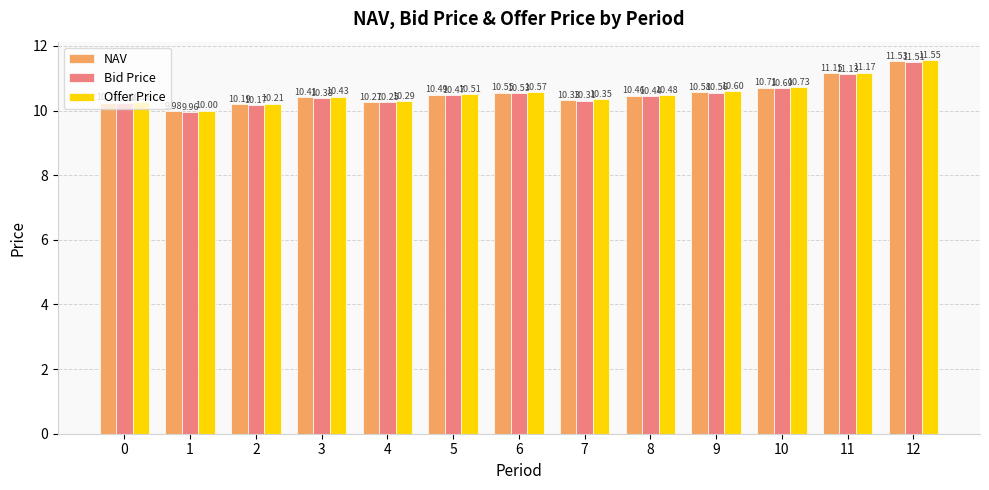

Count the number of data series in this chart.

3